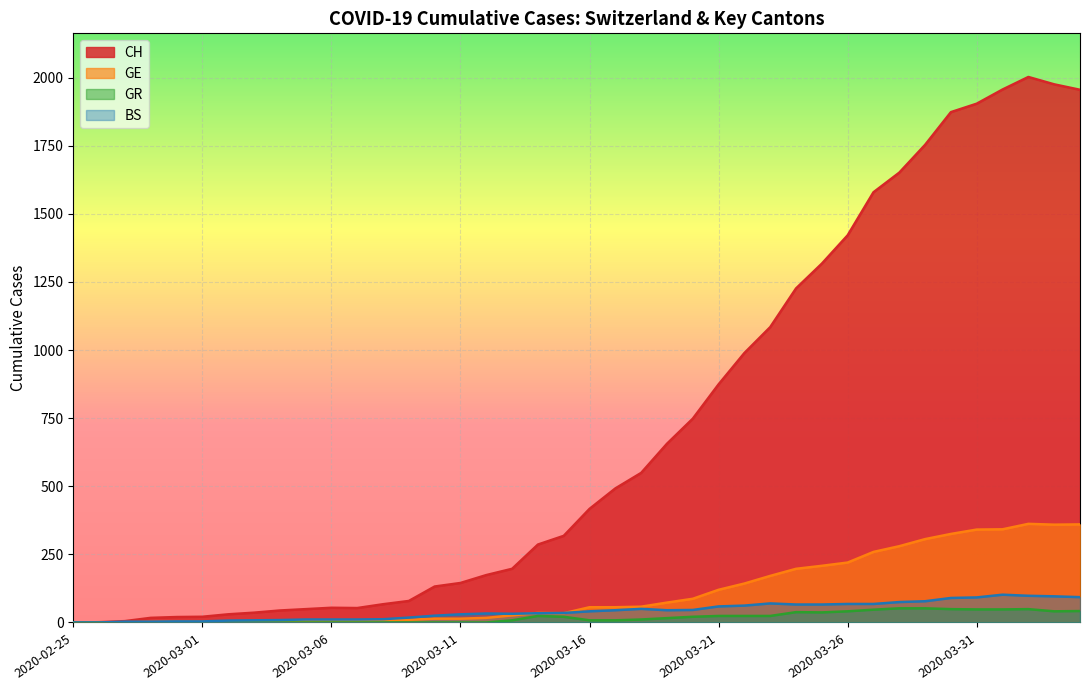

At which label does GE first exceed 56?

2020-03-18